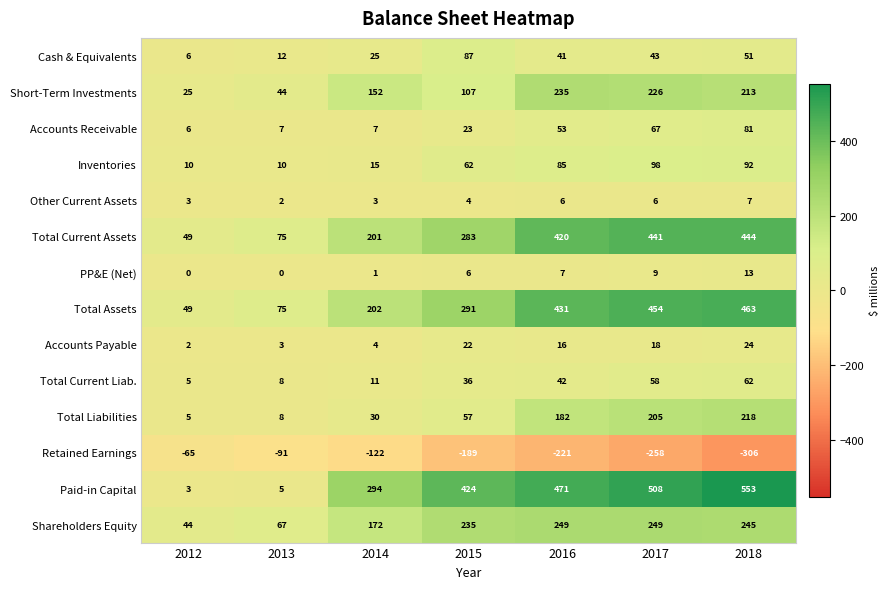

True or false: Cash & Equivalents has a value of 16 at 2016.

False